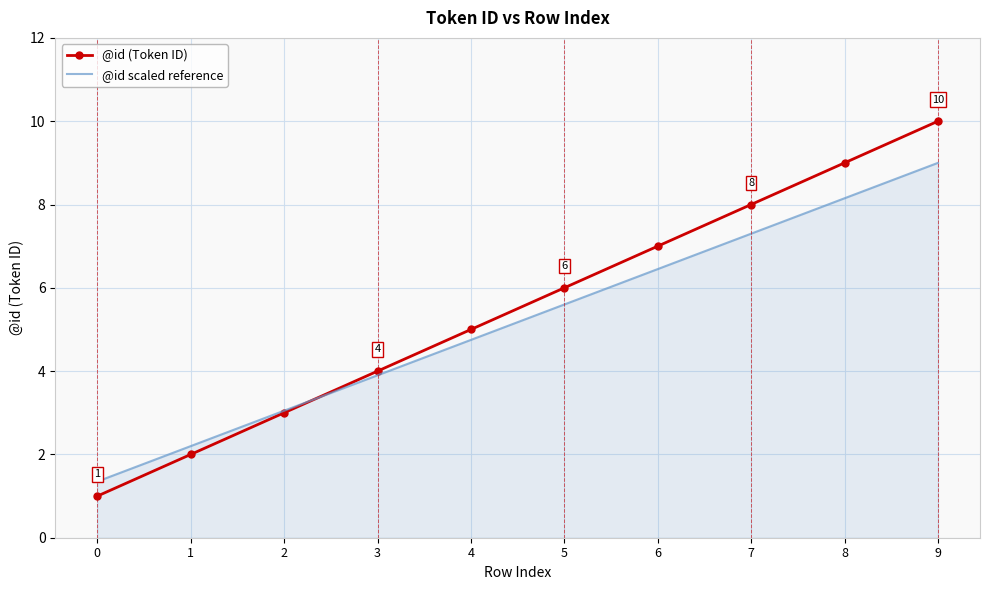

What is the difference between the @id scaled reference values at 3 and 5?

1.7